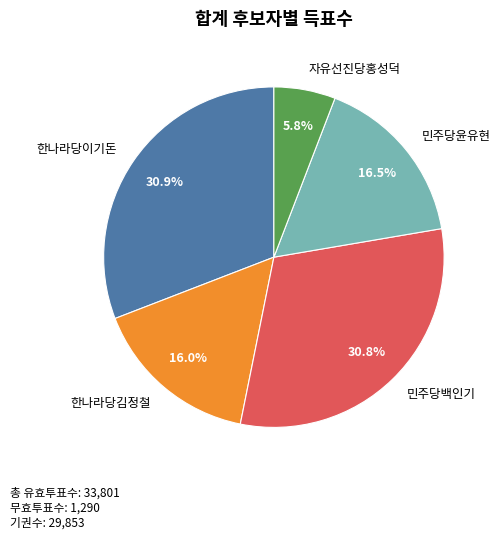

How many segments does this pie chart have?

5